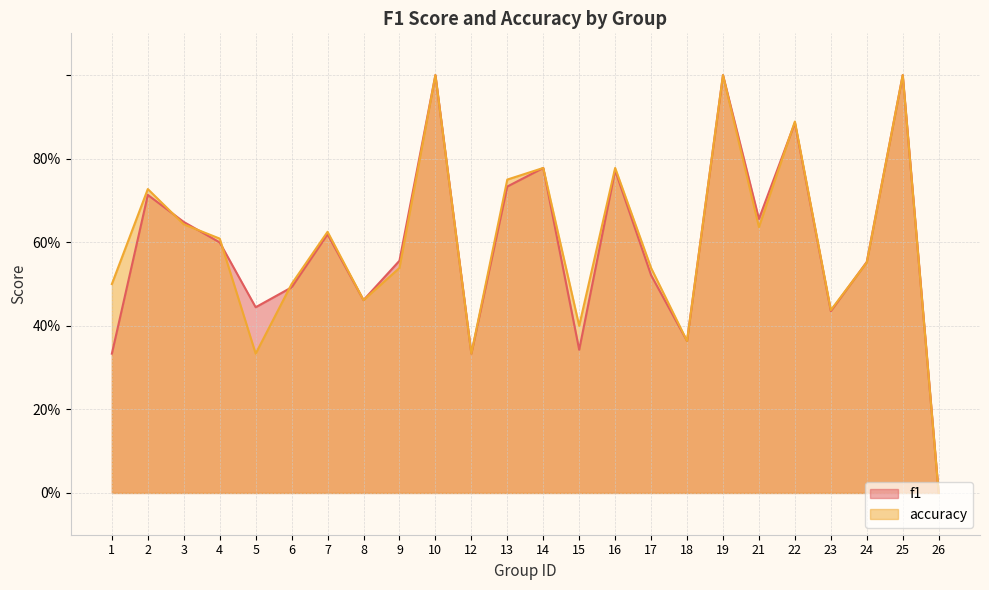

How many interior local peaks does the accuracy series have?

8